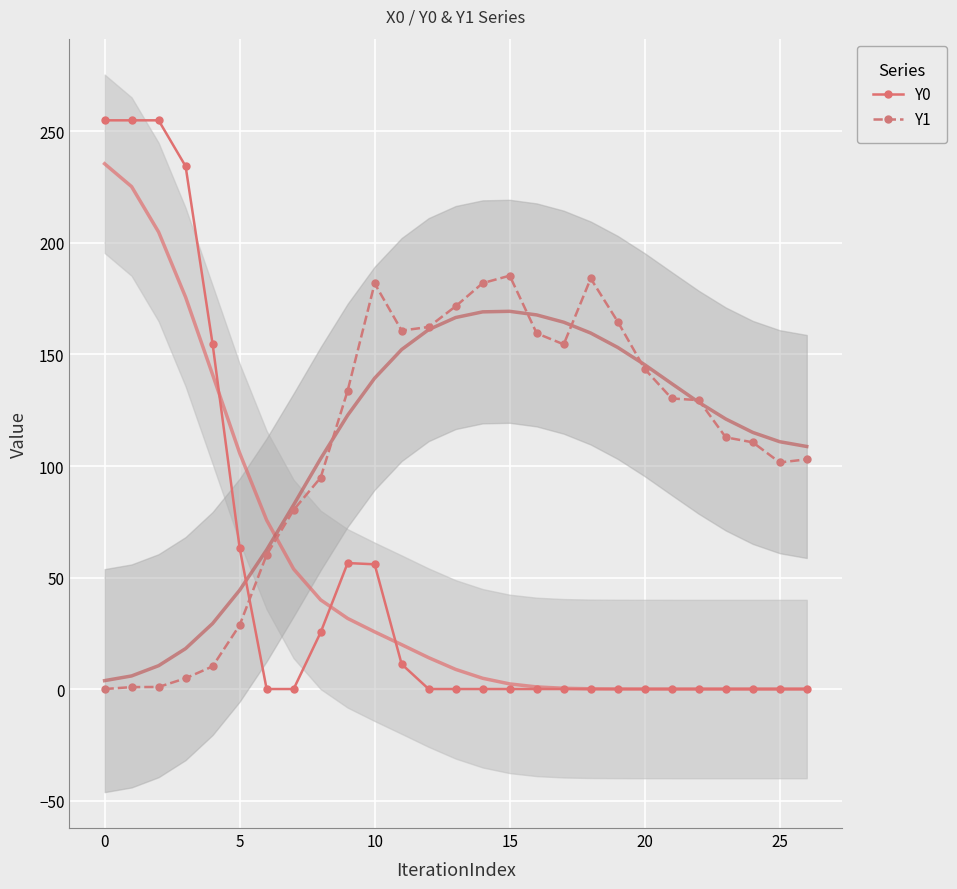

True or false: Y1 has a value of 143.5 at 20.

True